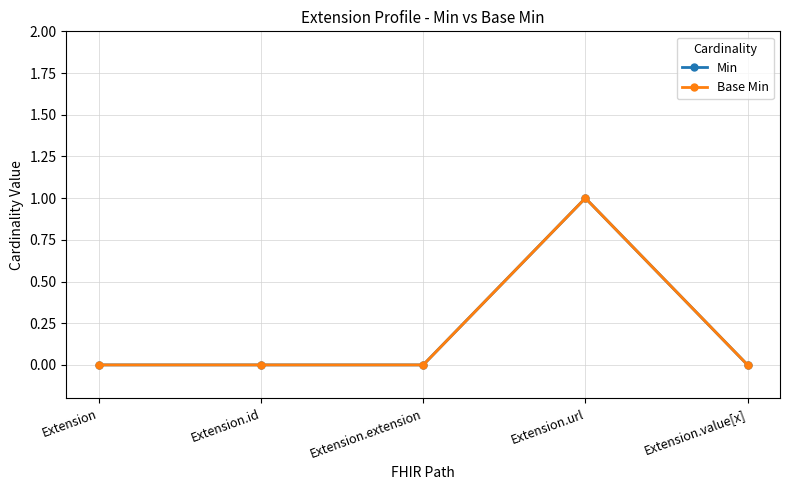

Is this an area chart (filled region under the line)?

No